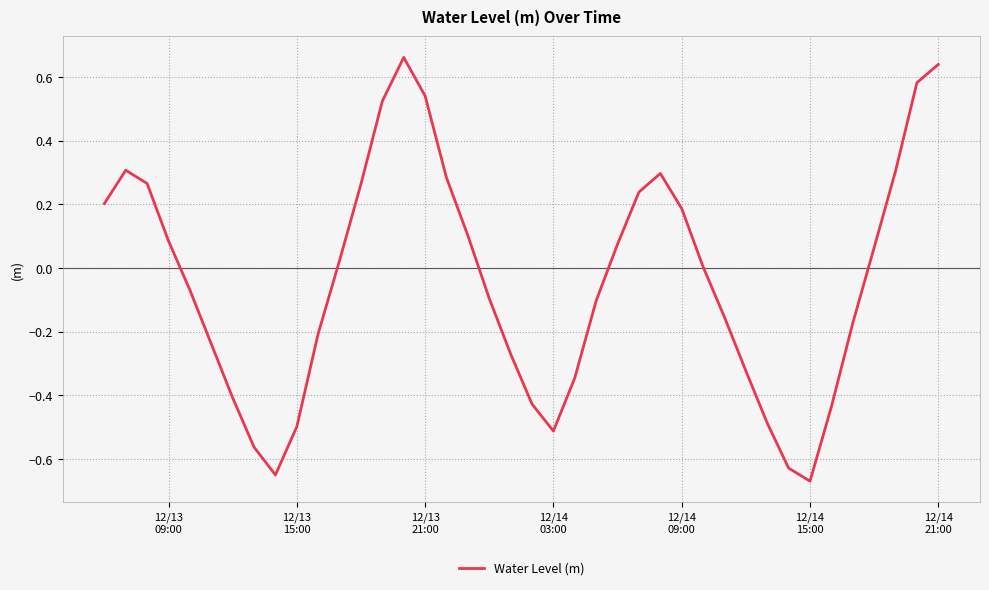

What is the difference between the maximum and minimum values?

1.3